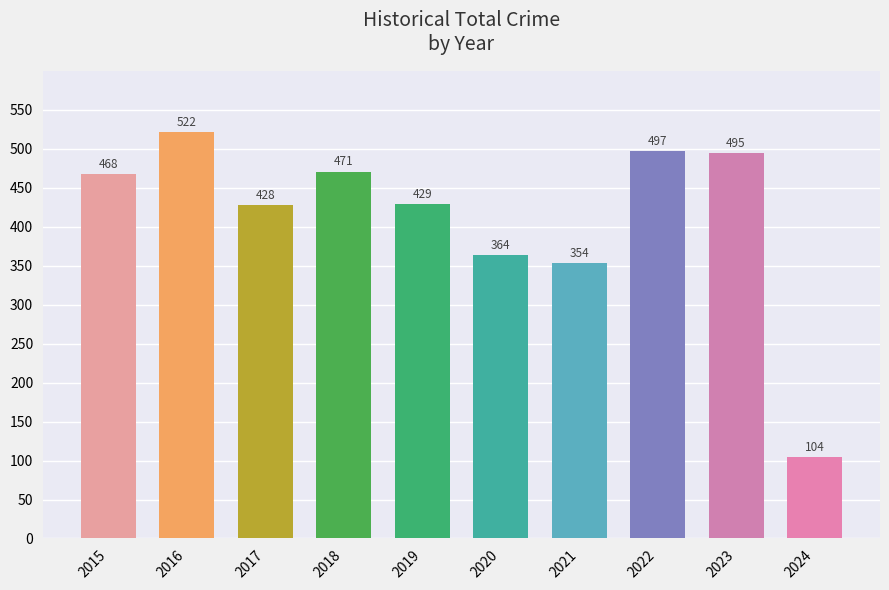

What is the smallest value displayed?

104